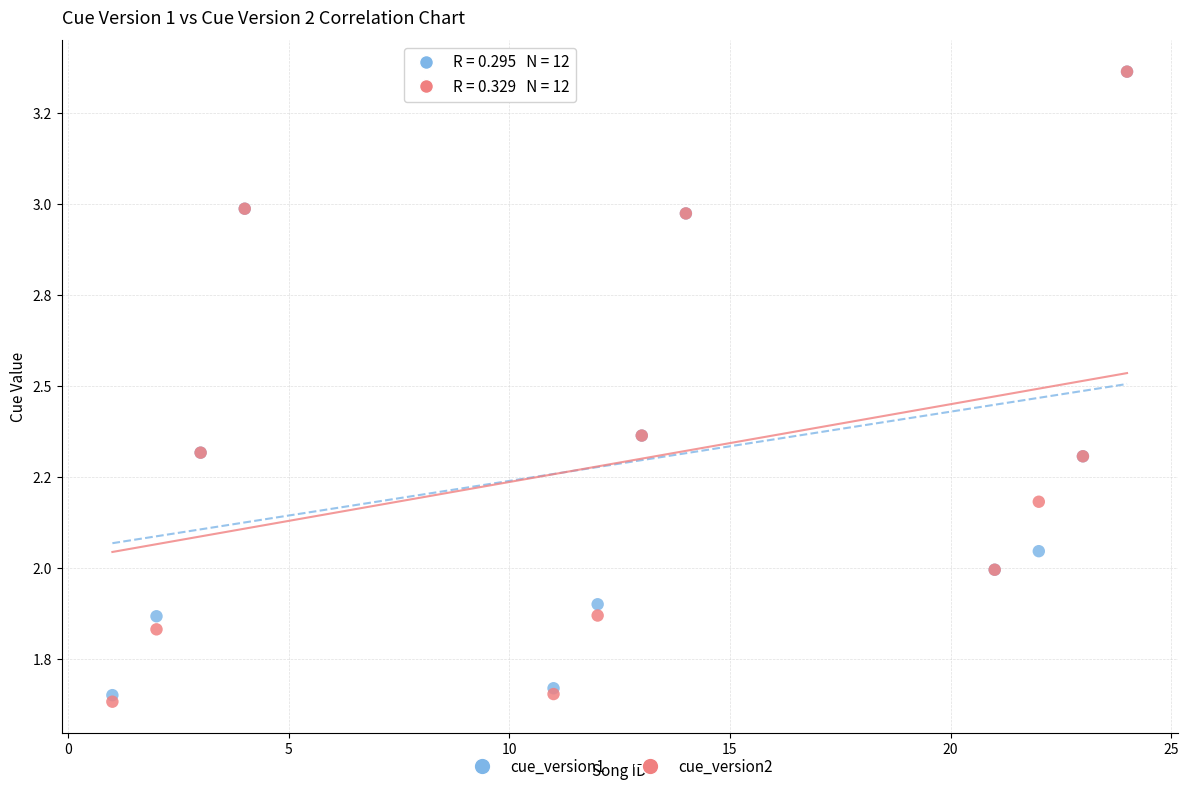

What are all the series names shown in the legend?

cue_version1, cue_version2